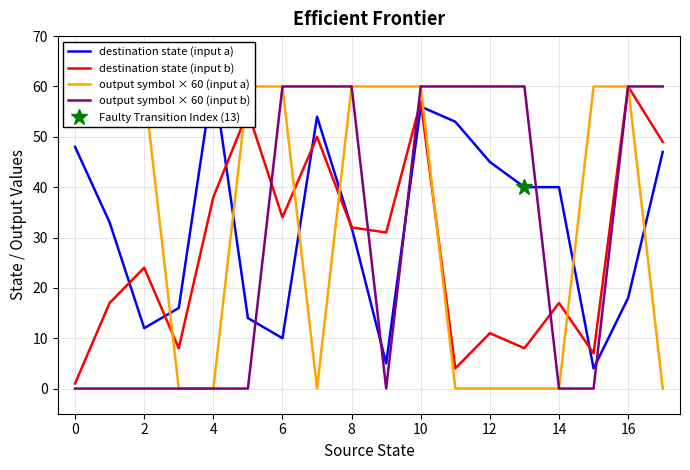

Reading left to right, list all the values displayed in this chart.

destination state (input a): 48	33	12	16	62	14	10	54	32	5	56	53	45	40	40	4	18	47
destination state (input b): 1	17	24	8	38	55	34	50	32	31	57	4	11	8	17	7	60	49
output symbol × 60 (input a): 60	60	60	0	0	60	60	0	60	60	60	0	0	0	0	60	60	0
output symbol × 60 (input b): 0	0	0	0	0	0	60	60	60	0	60	60	60	60	0	0	60	60